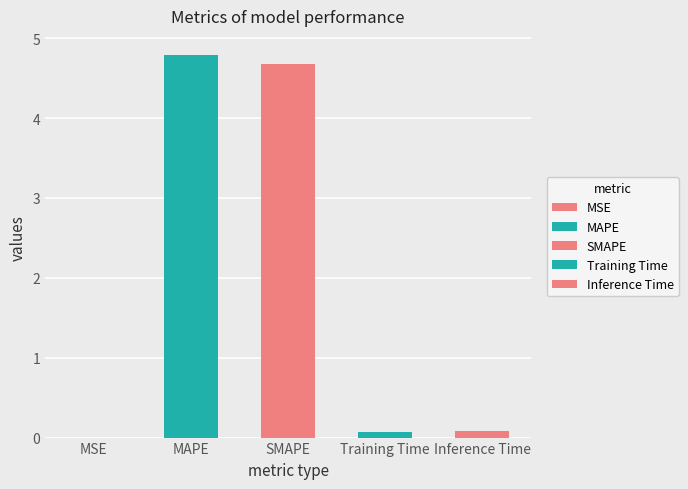

What is the value of the 4th bar from the left?

0.1